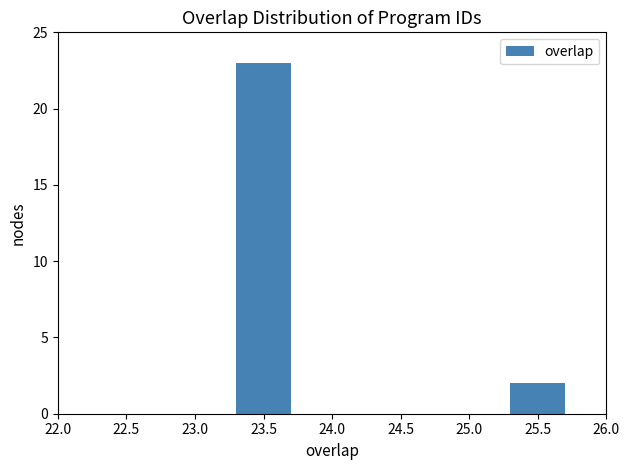

What is the sum of all values?

25